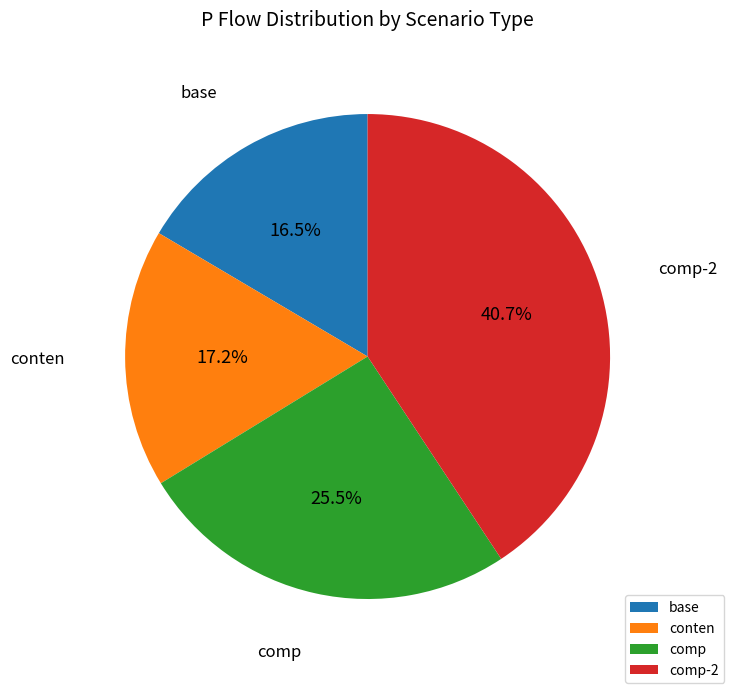

Rank the categories by value from lowest to highest.

base, conten, comp, comp-2